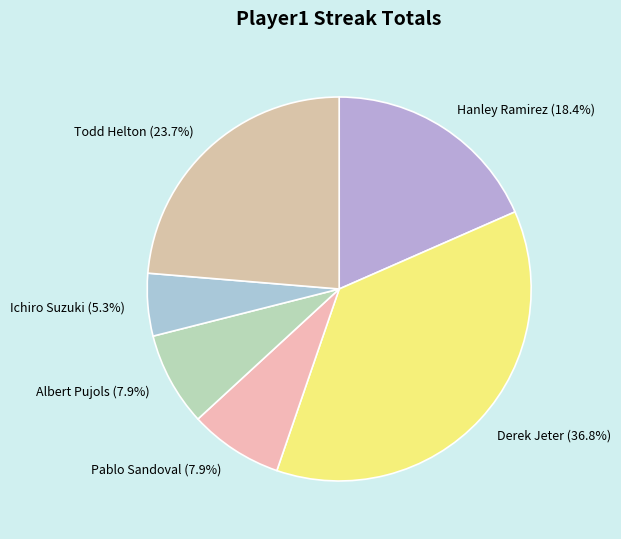

How many slices are in this pie chart?

6